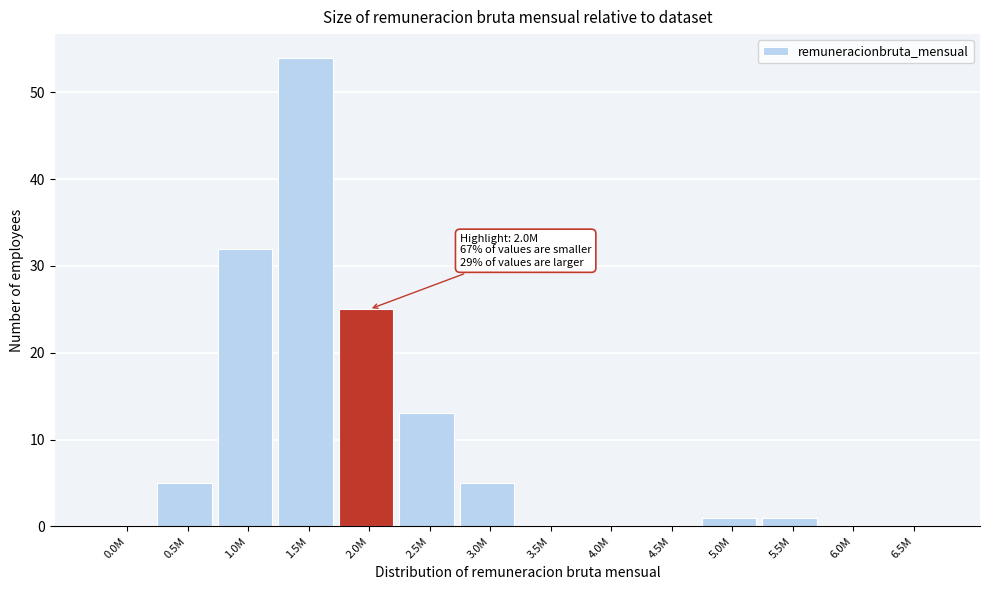

Reading left to right, transcribe all the data shown in this chart.

0.0M=0	0.5M=5	1.0M=32	1.5M=54	2.0M=25	2.5M=13	3.0M=5	3.5M=0	4.0M=0	4.5M=0	5.0M=1	5.5M=1	6.0M=0	6.5M=0